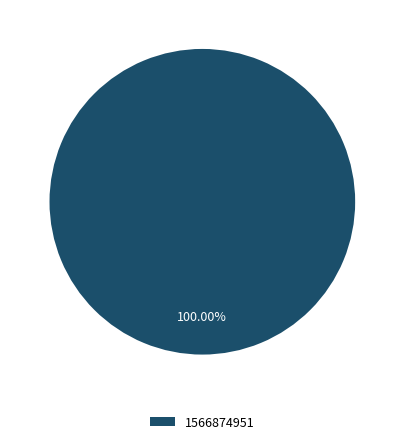

Rank the categories by value from lowest to highest.

1566874951